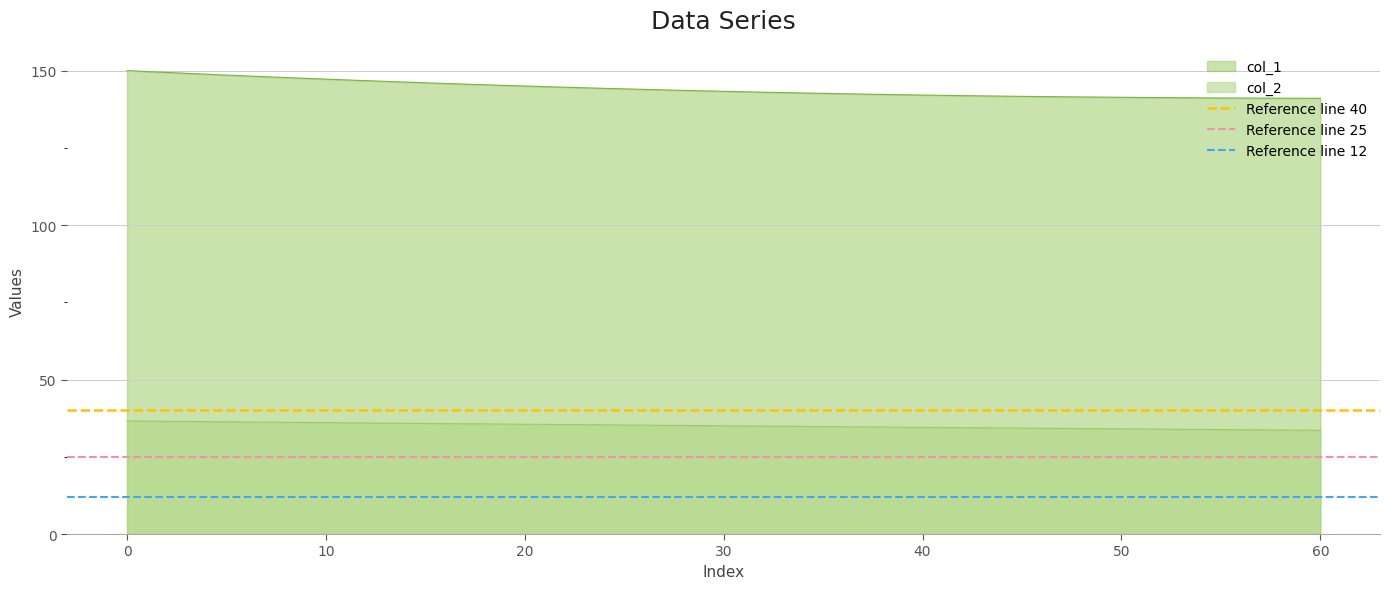

Does the chart display data point markers on the line(s)?

No